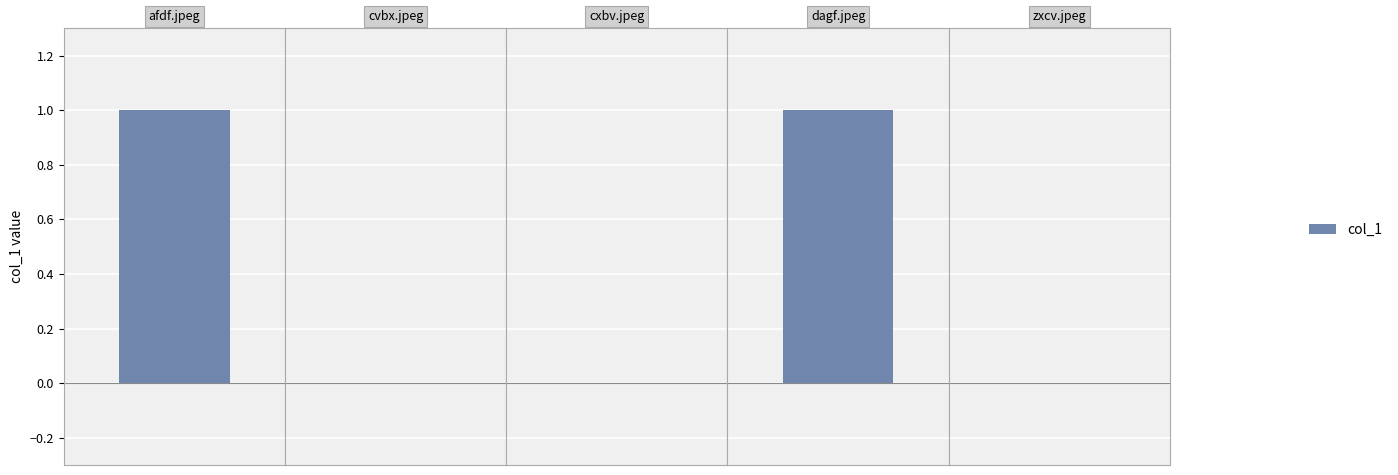

List the labels in order of value, largest first.

afdf.jpeg, dagf.jpeg, cvbx.jpeg, cxbv.jpeg, zxcv.jpeg